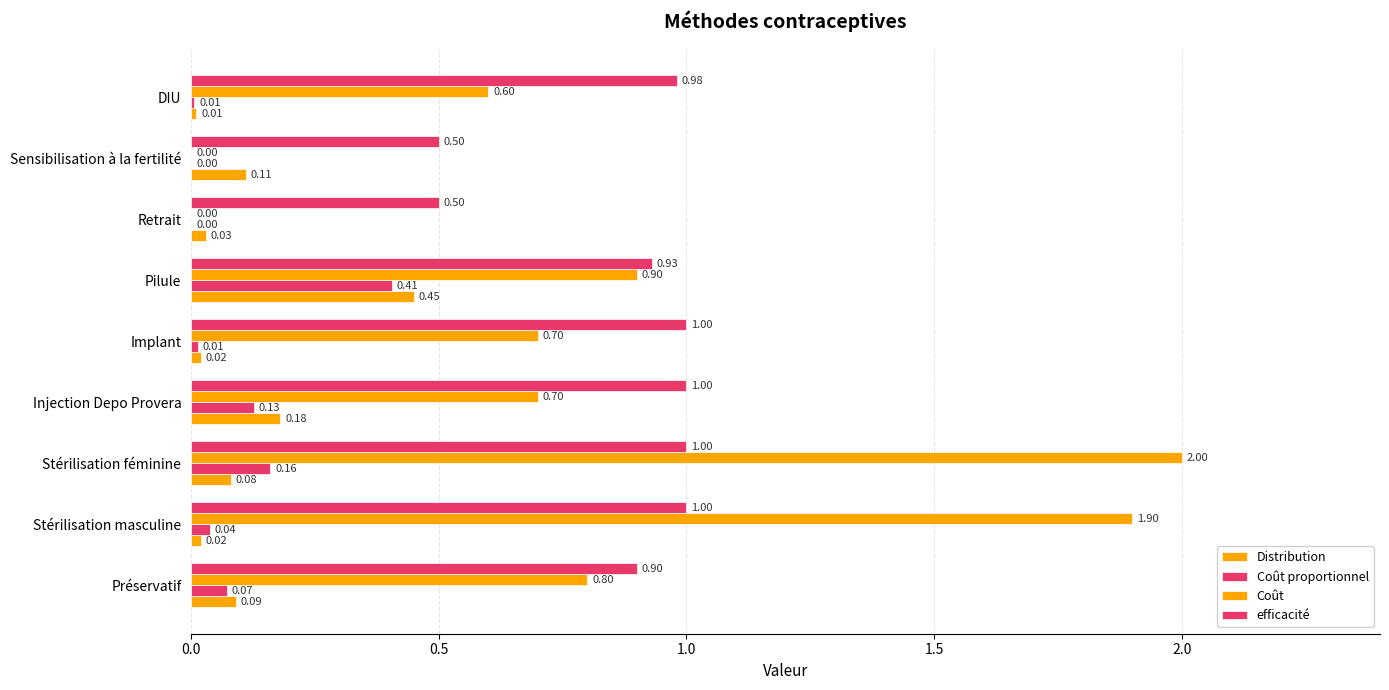

How many categories are shown in the chart?

9